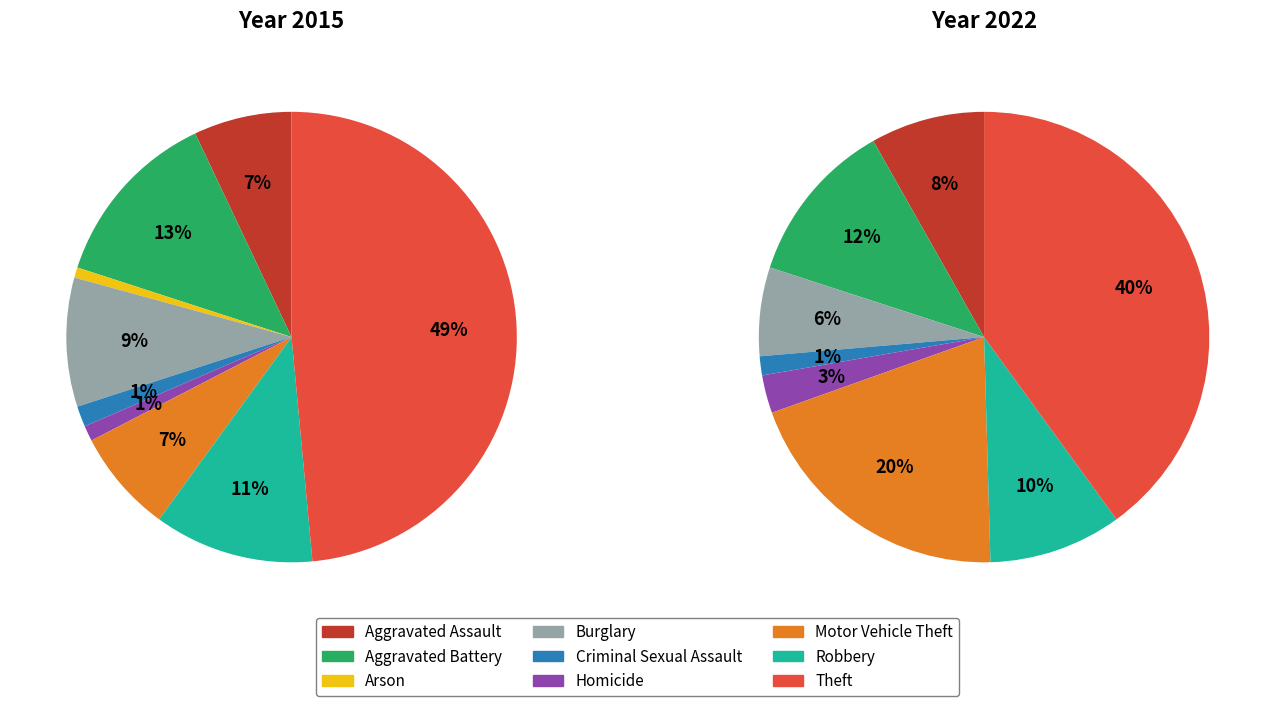

To the nearest percent, what portion does Aggravated Battery represent?

13%